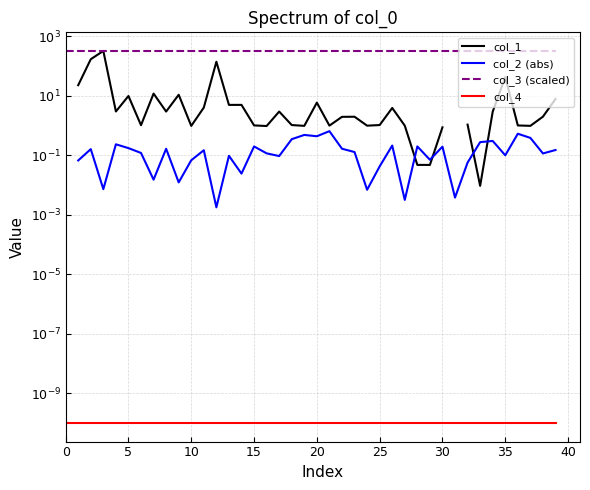

True or false: col_4 and col_2 (abs) cross at least once.

False